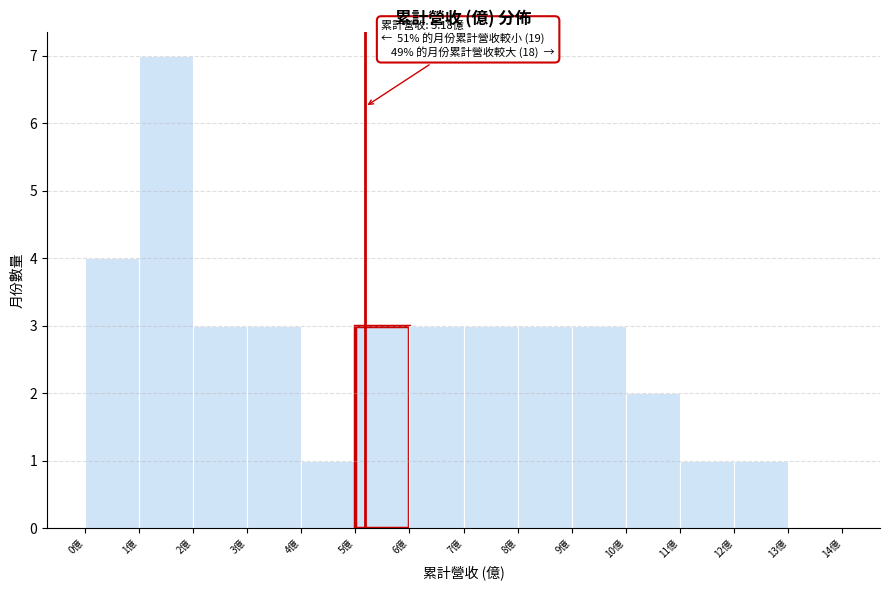

Over which range of the x-axis is the bar tallest?

1 to 2